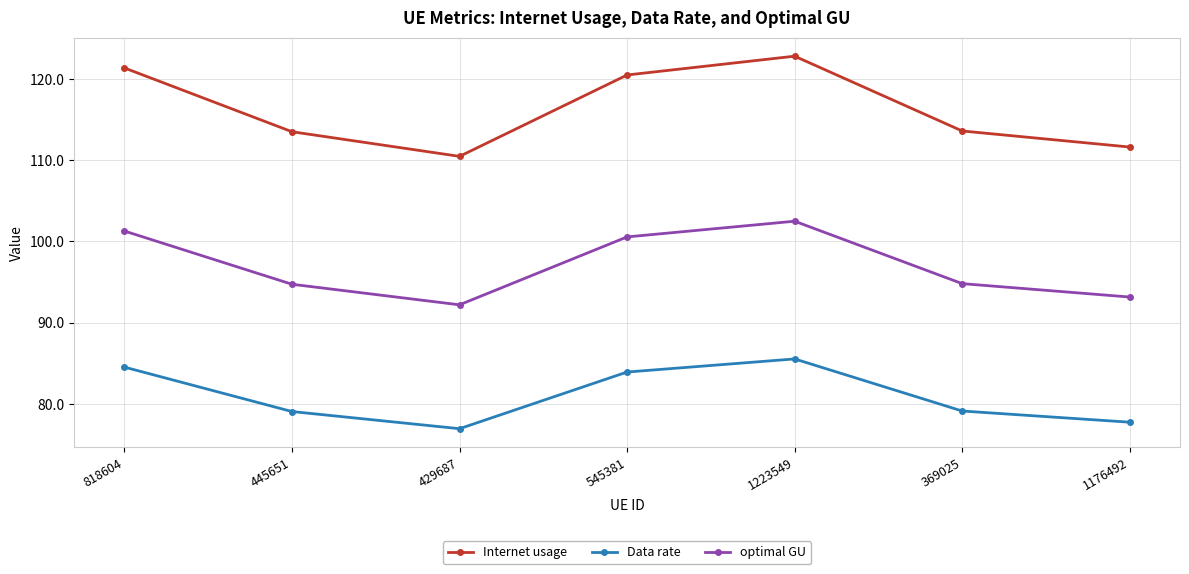

How many values in the optimal GU series are below 94?

2